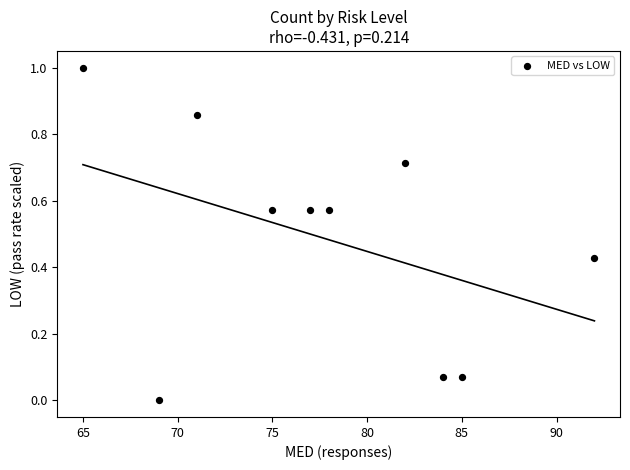

What is the range of X values (max minus min)?

27.0